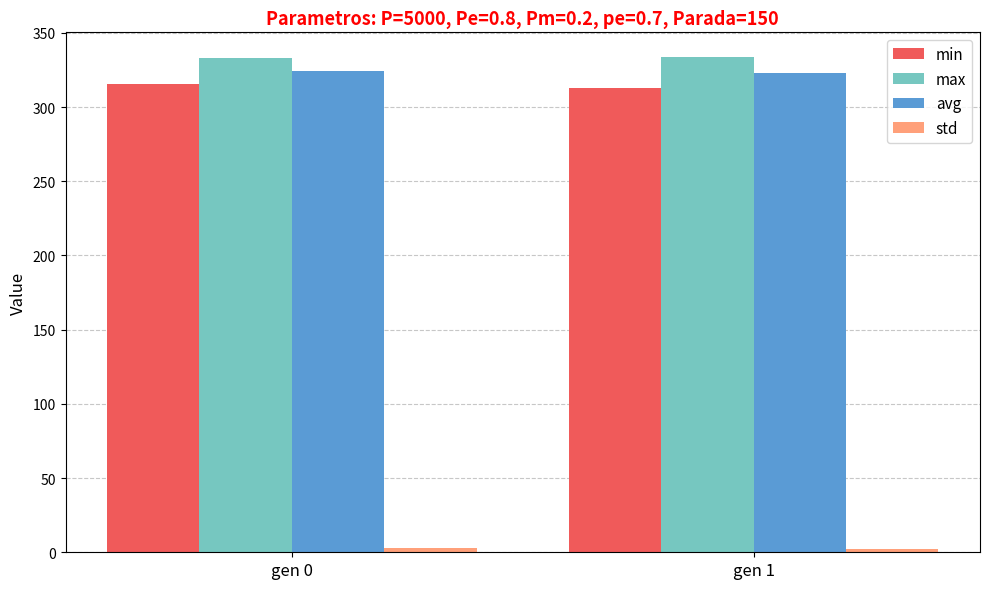

What is the difference between the highest and lowest values at gen 0?

330.8